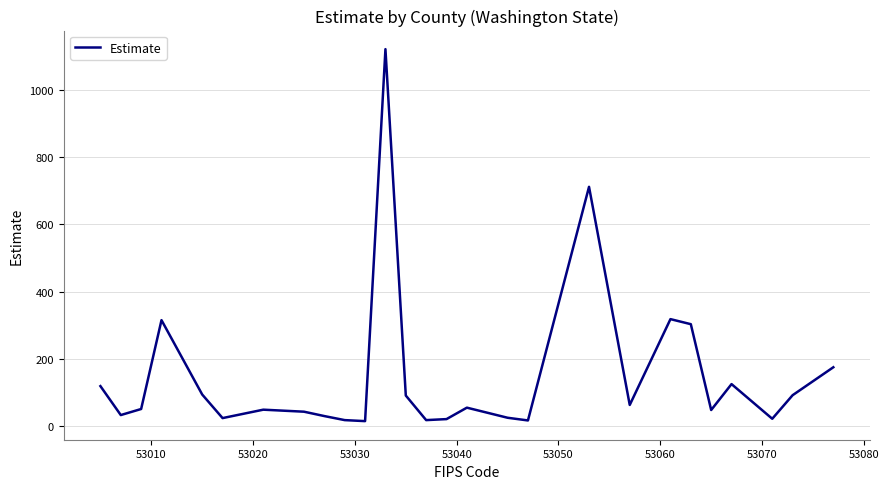

What is the maximum value shown in the chart?

1120